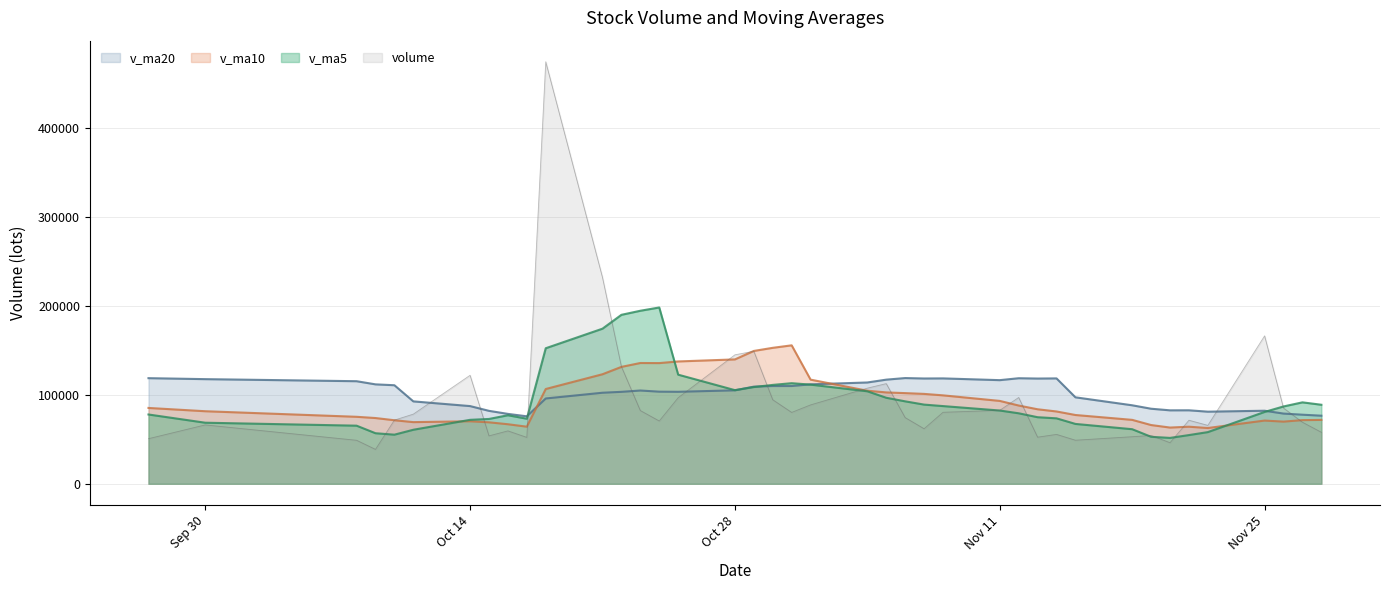

What is the approximate value of volume at Oct 14?

122043.9